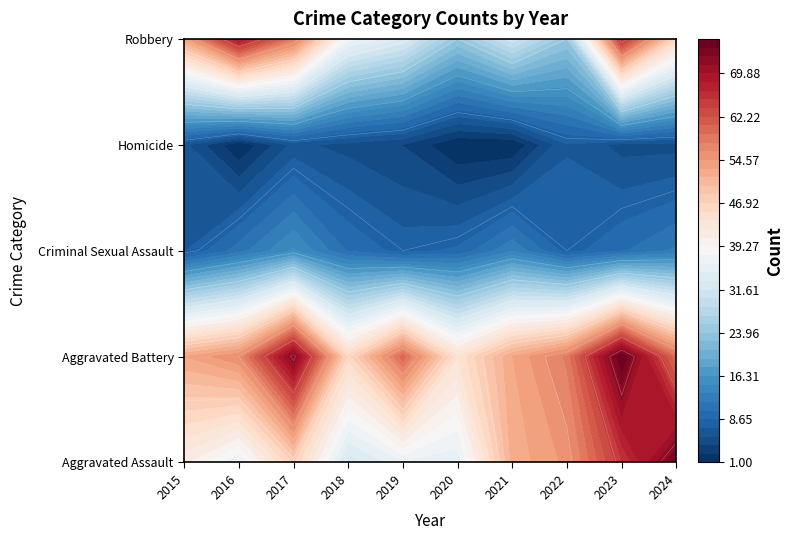

Rank the series by their maximum value, from lowest to highest.

Homicide, Criminal Sexual Assault, Robbery, Aggravated Assault, Aggravated Battery